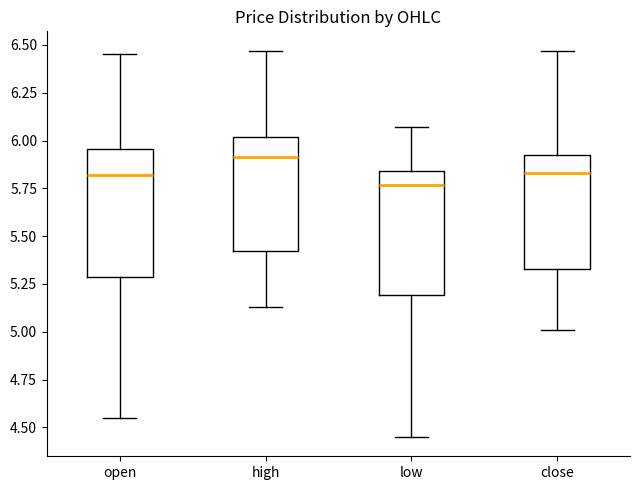

Where does the median line of the box for close sit on the y-axis? The values are not printed on the chart, so give them approximately, as read against the axis.

5.85